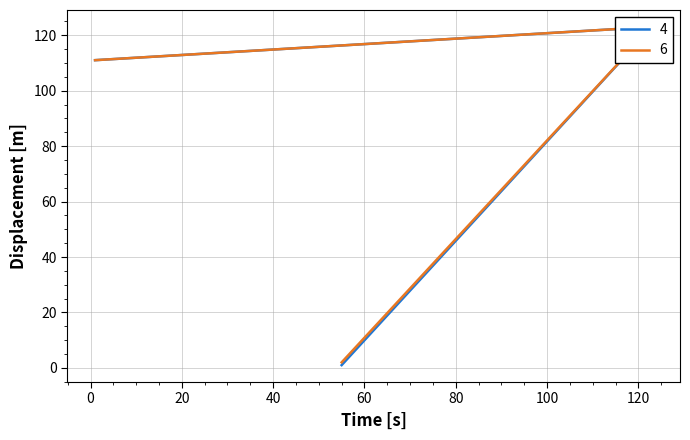

Does the chart have visible grid lines?

Yes